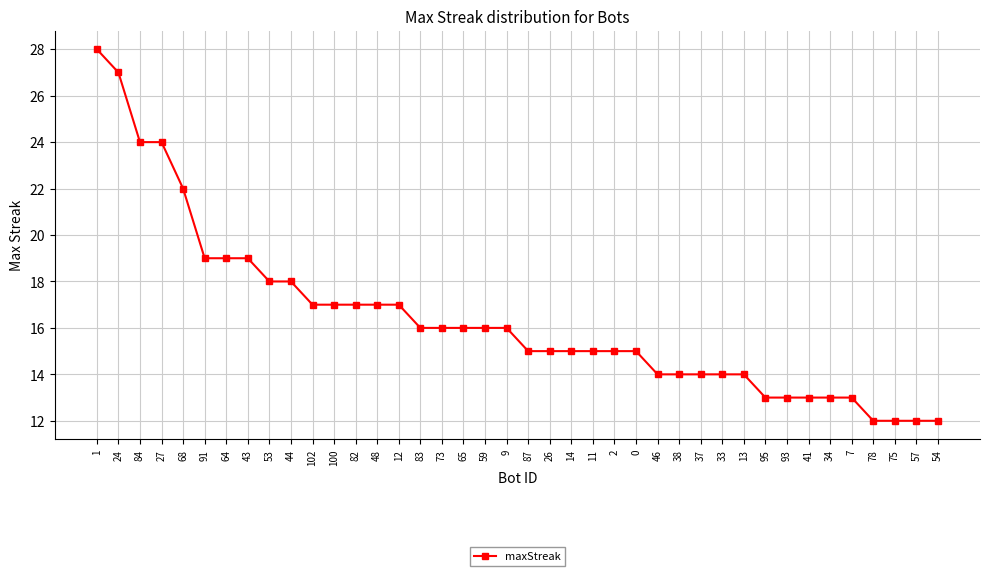

What is the difference between the second highest and minimum values?

15